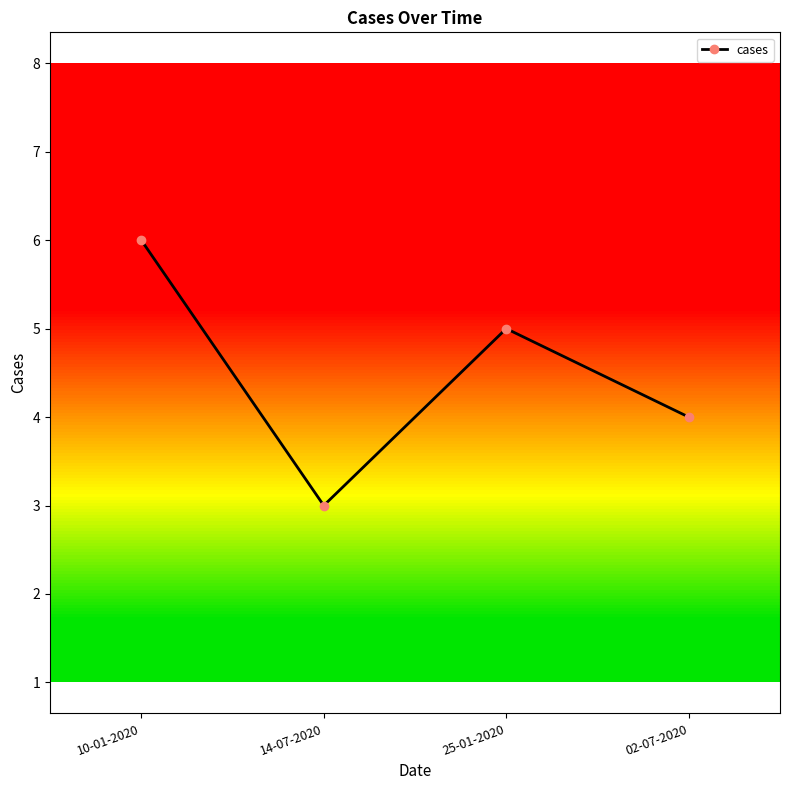

Does the chart display data point markers on the line(s)?

Yes